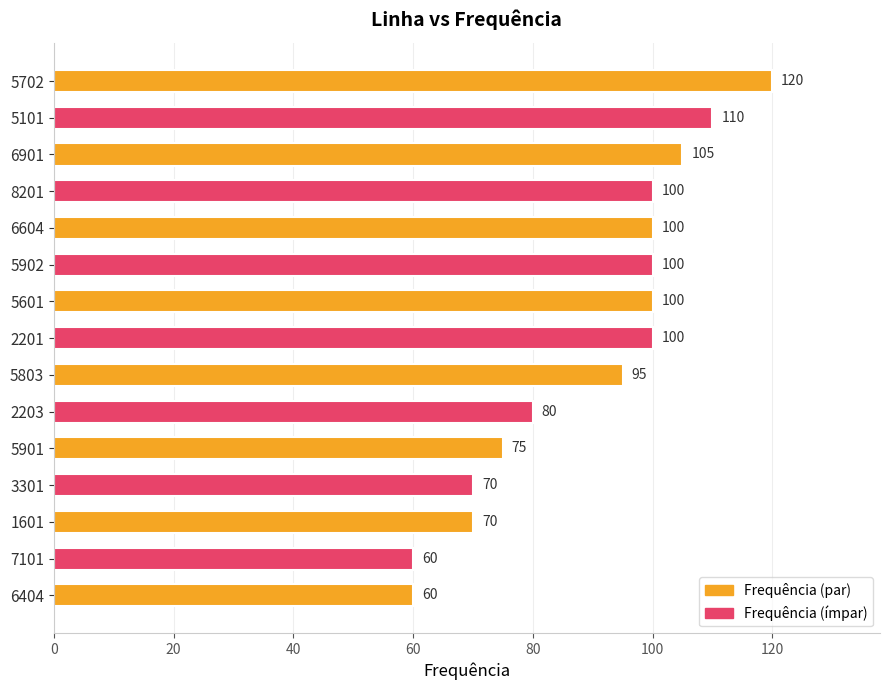

How many bars are there in total?

15